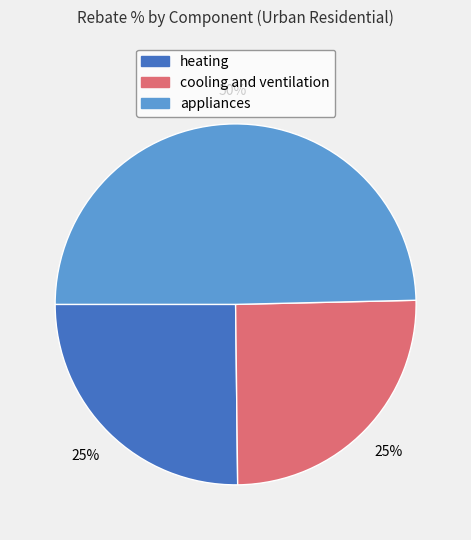

Does heating account for over 50% of the chart?

No